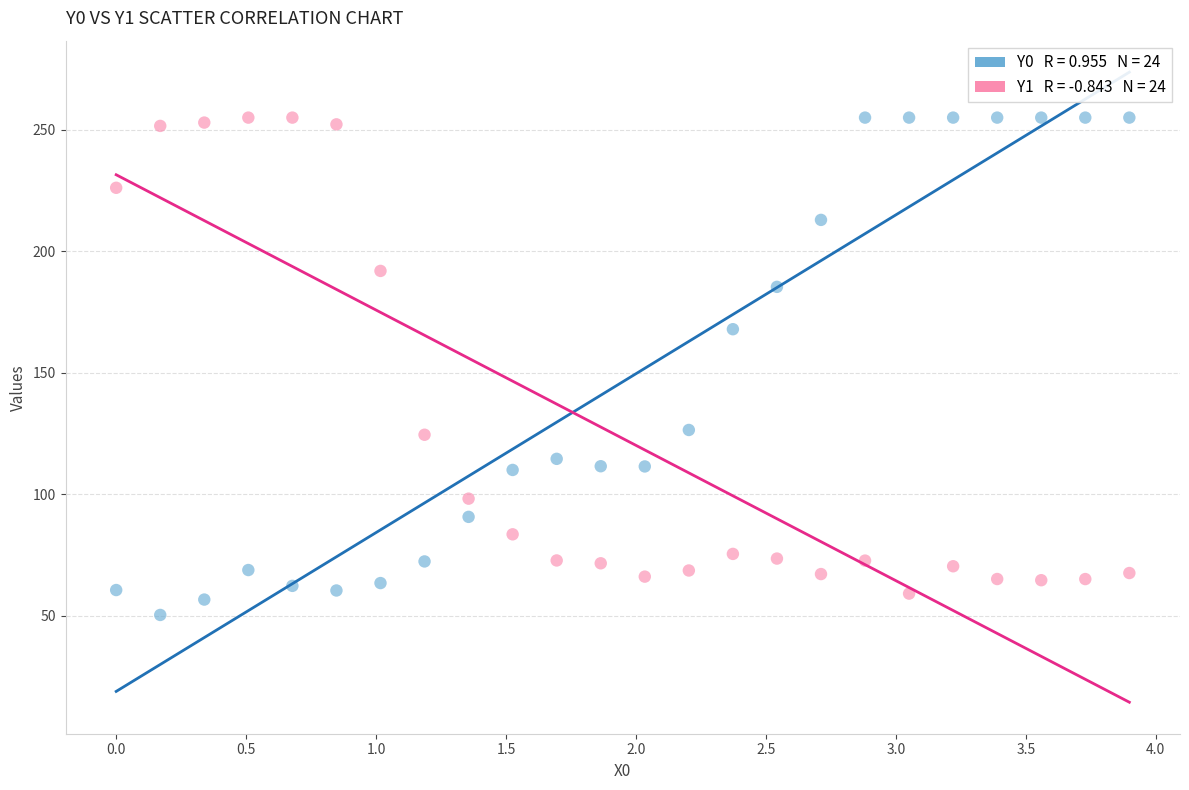

Across all data points, what is the range of Y values (max minus min)?

204.6